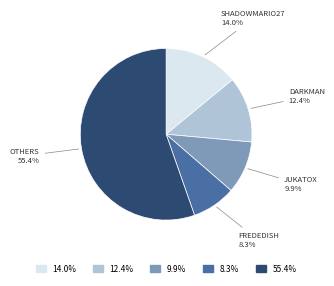

How many slices are in this pie chart?

5